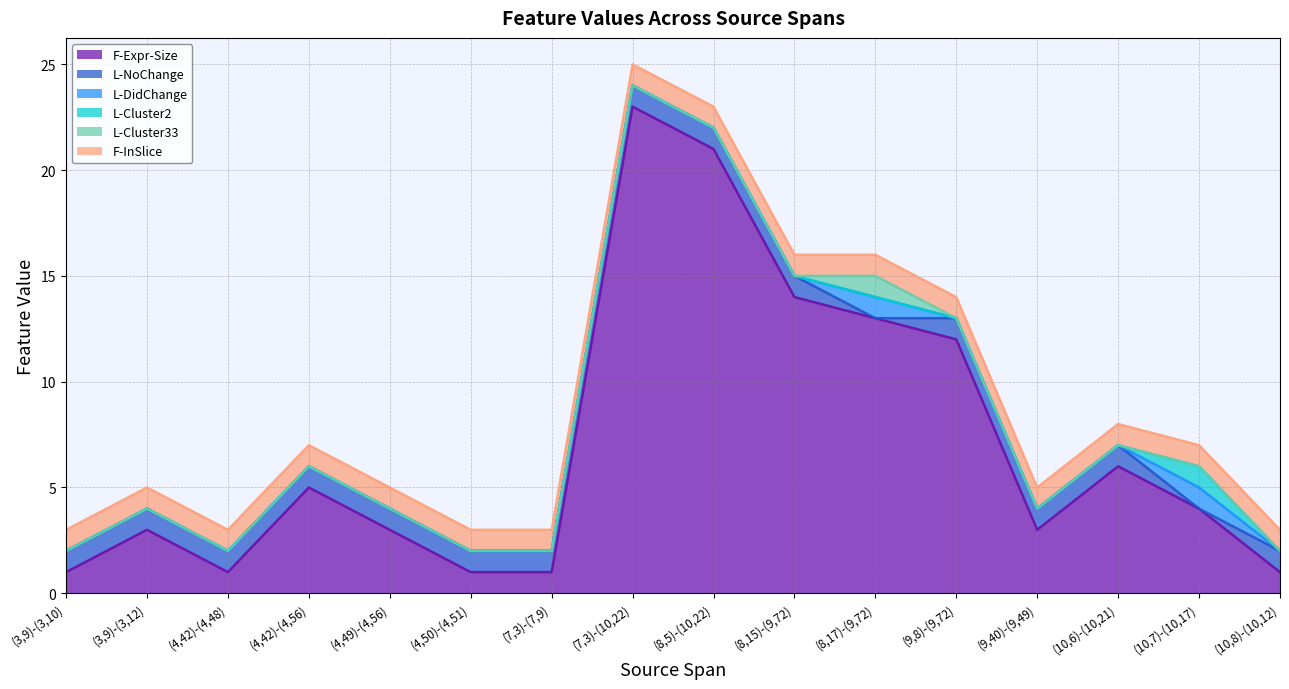

What is the maximum value shown in the chart?

23